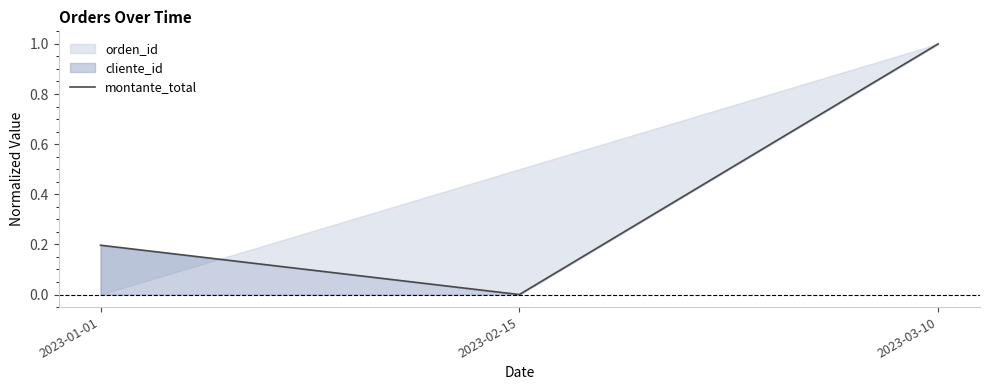

The value at 2023-03-10 is 1.0. True or false?

True